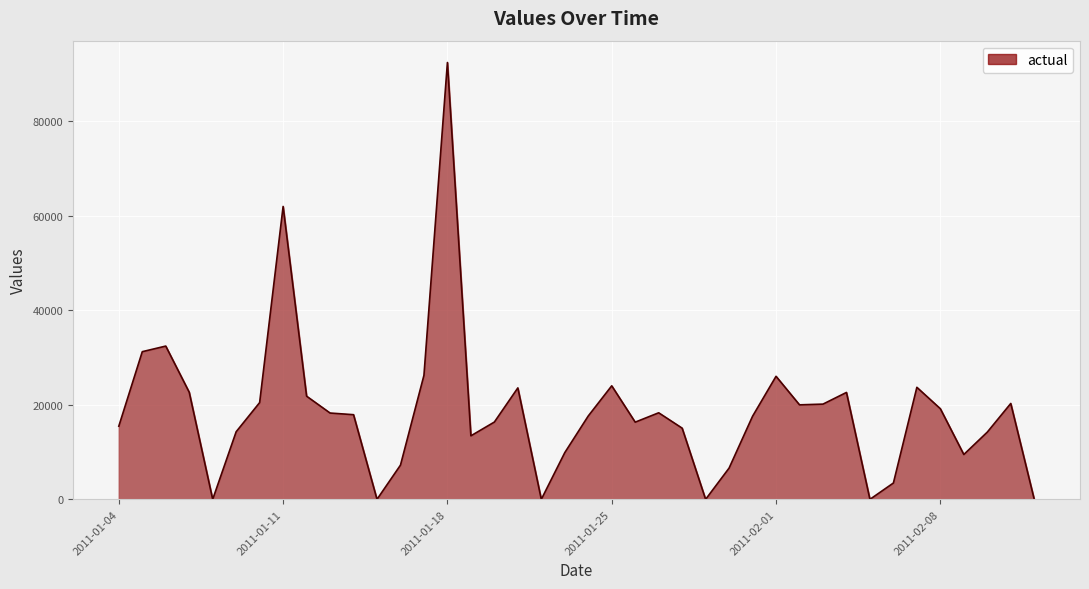

How many lines are shown in the chart?

1